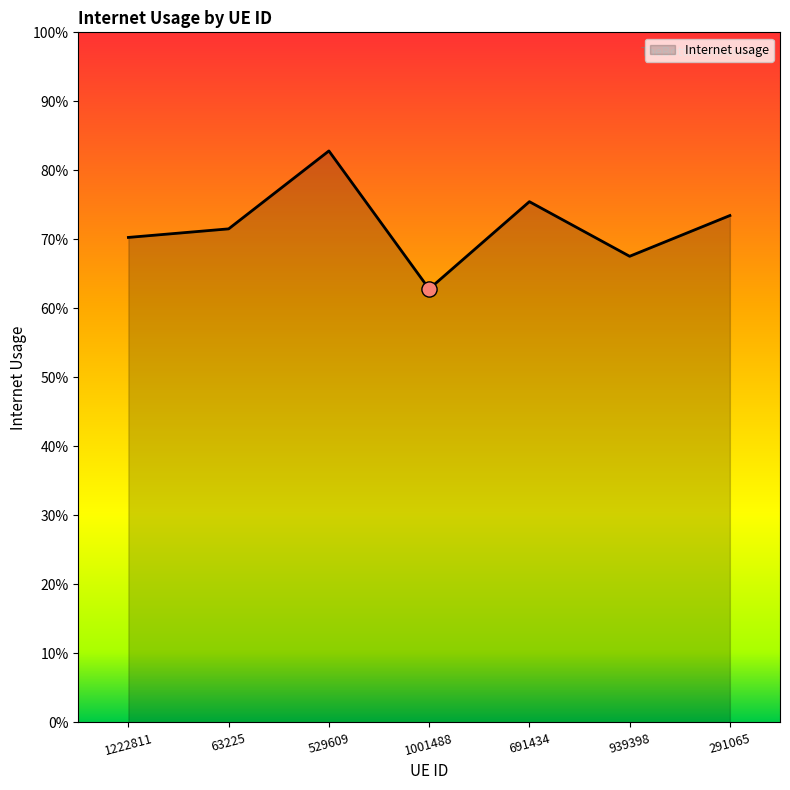

What is the change in value from 691434 to 939398?

-0.1